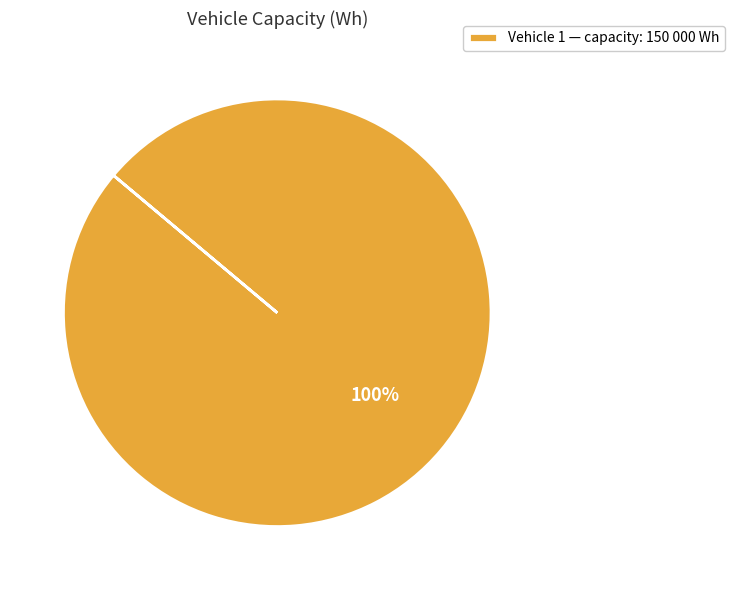

Does any single category account for the majority?

Yes